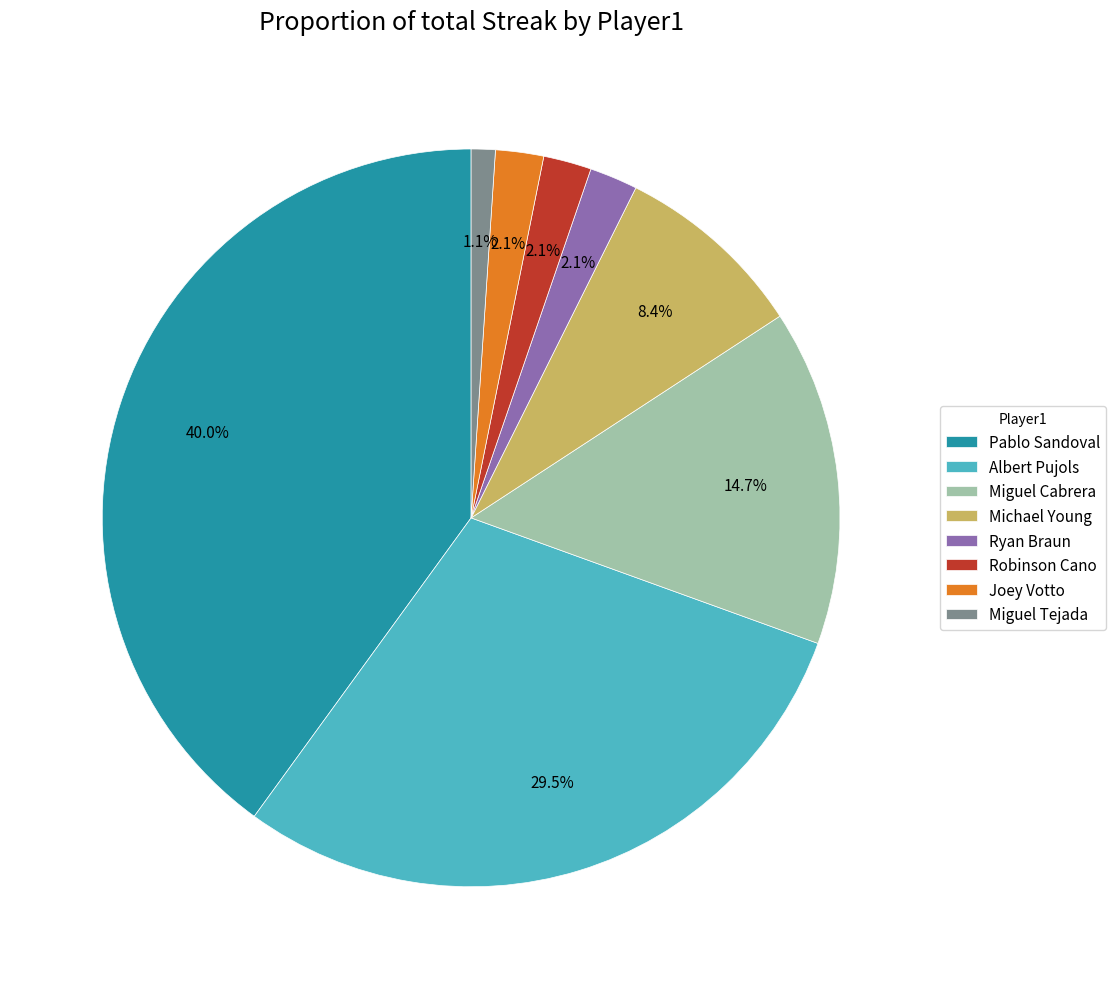

To the nearest percent, what portion does Miguel Cabrera represent?

15%